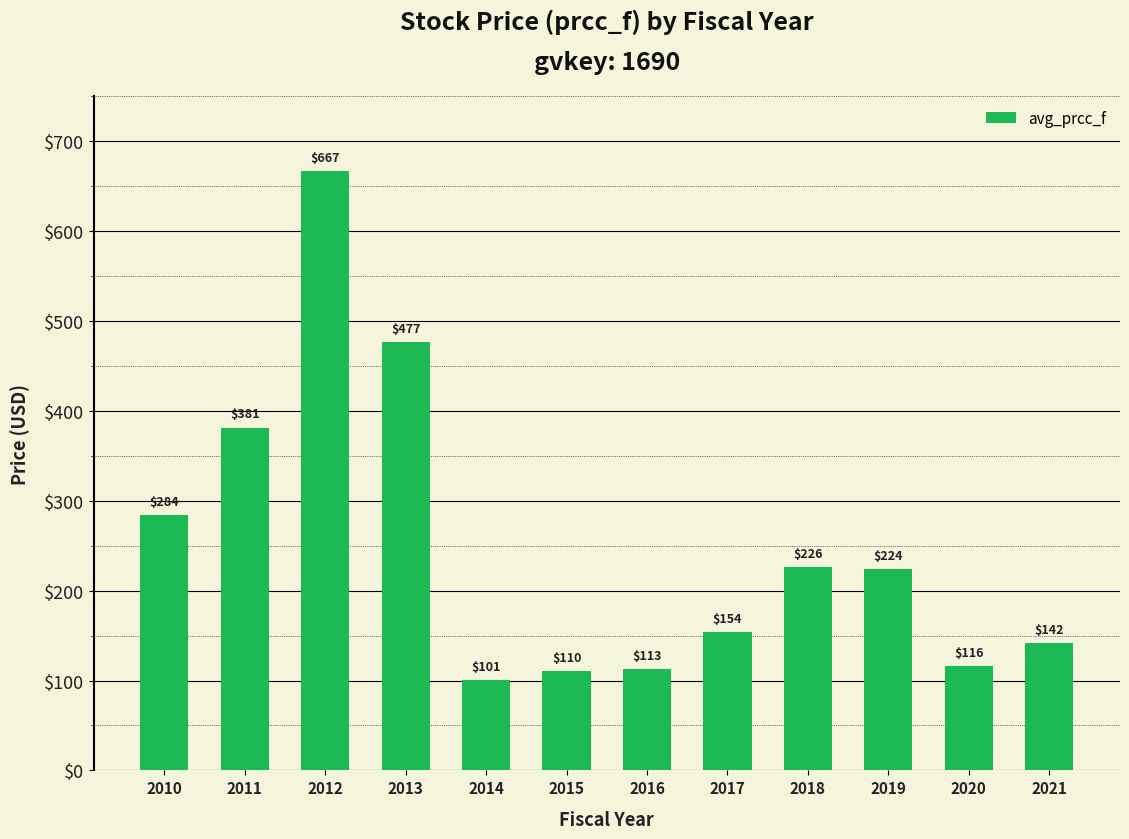

How many data points are less than 223?

6